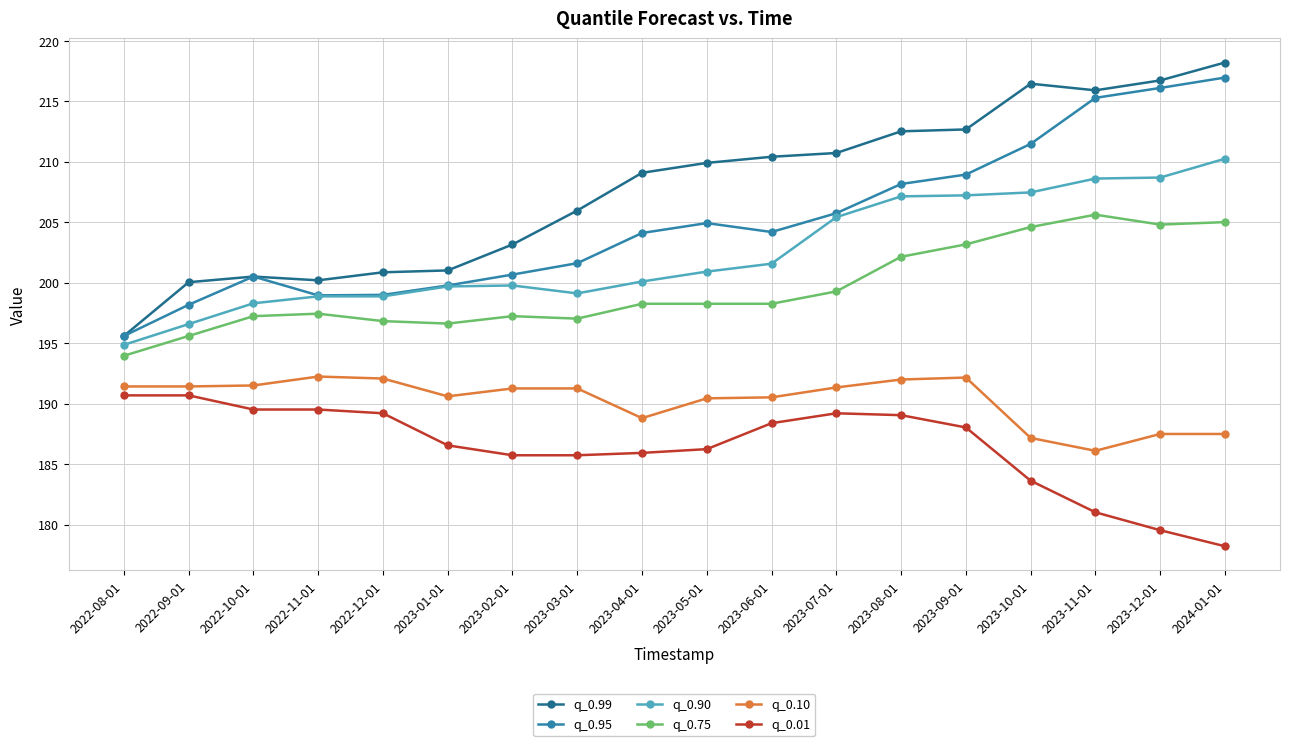

True or false: q_0.90 and q_0.10 cross at least once.

False